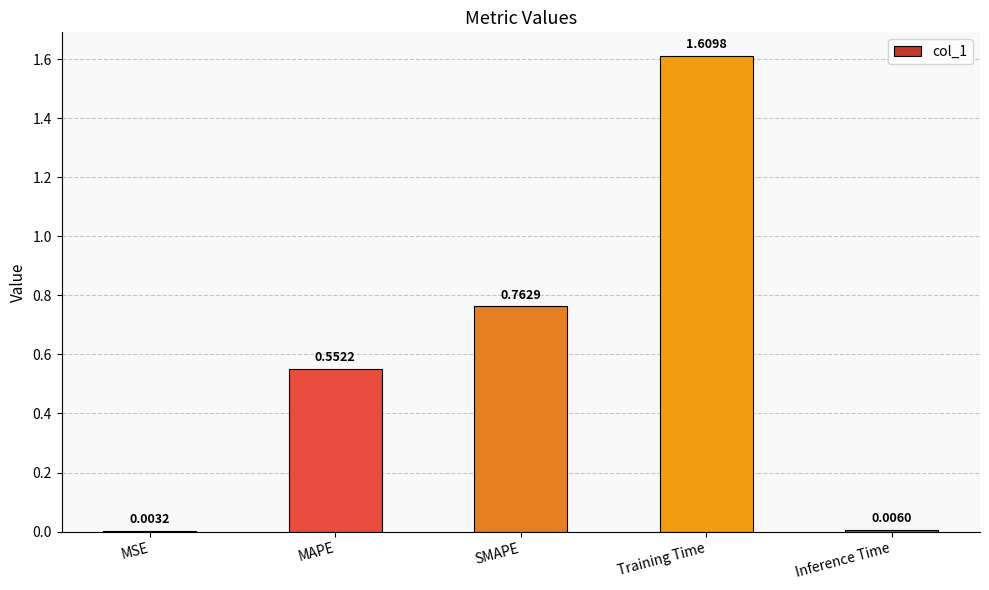

What is the sum of the values at MAPE and SMAPE?

1.3